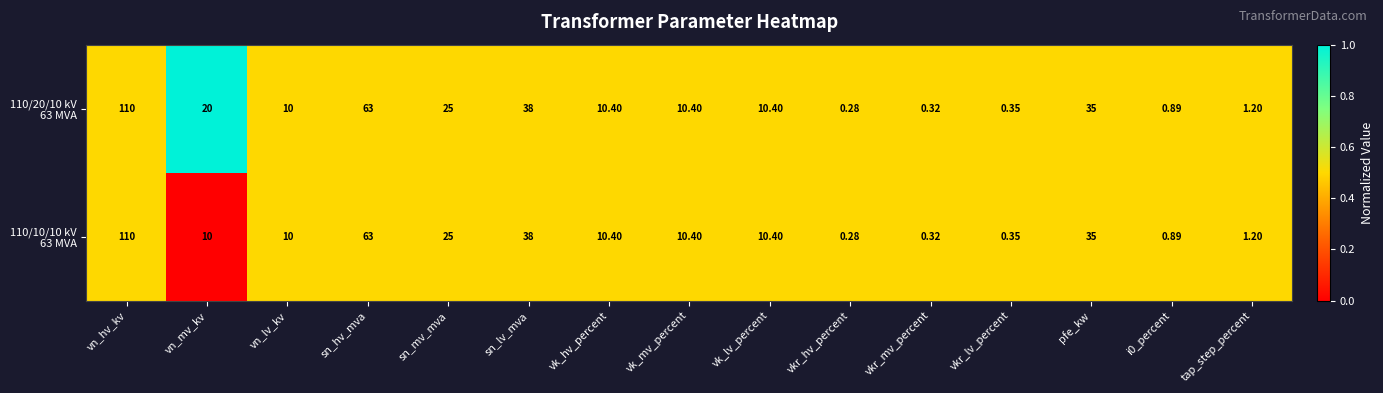

At which category is the sum across all series the highest?

vn_hv_kv